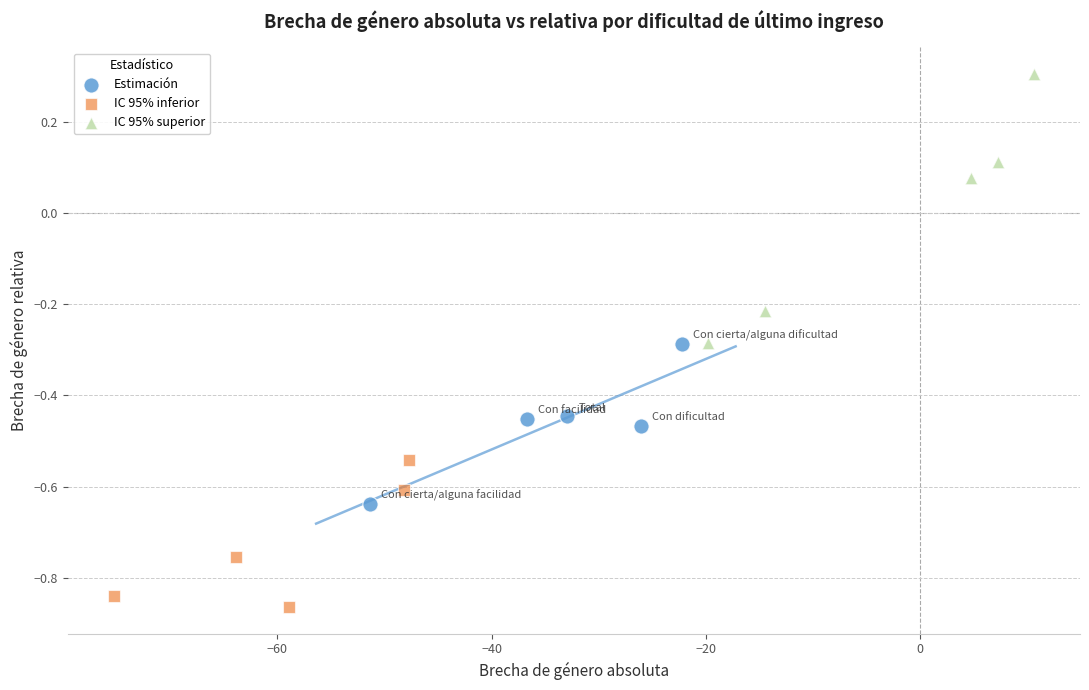

Which series contains the highest Y value?

IC 95% superior